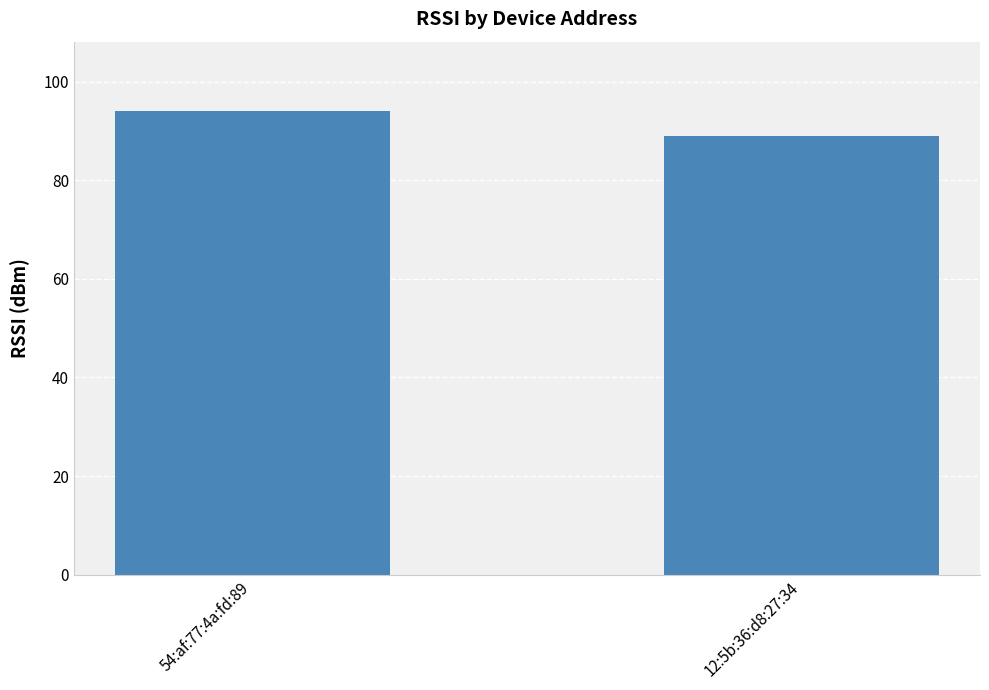

What is the difference between the maximum and minimum values?

5